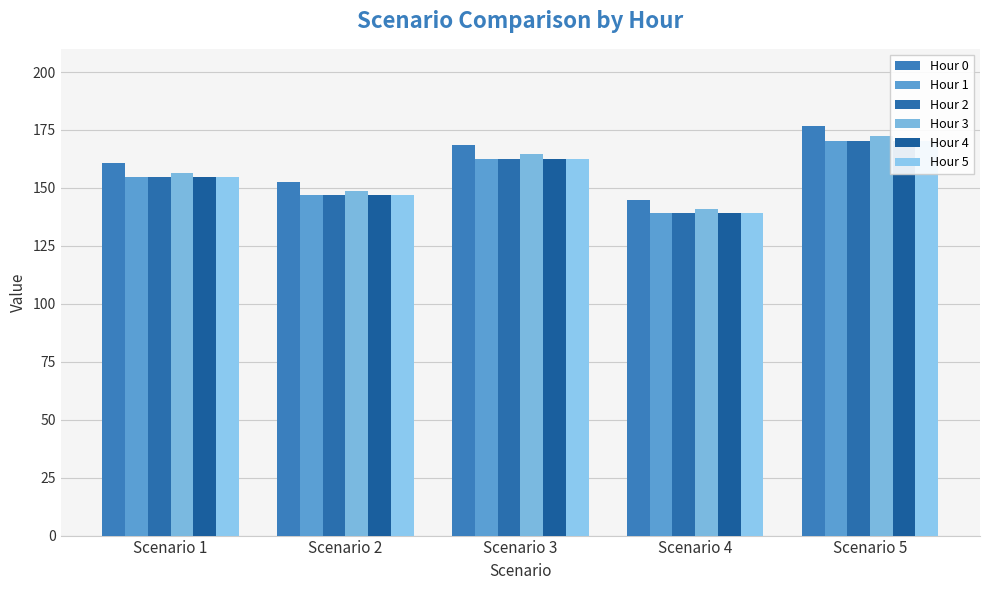

At which label is Hour 4 closest to 154?

Scenario 1